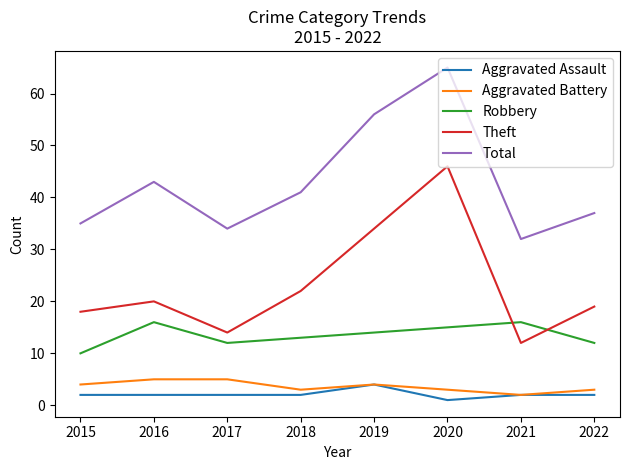

Reading left to right, extract all data points from this chart.

Aggravated Assault: 2015=2	2016=2	2017=2	2018=2	2019=4	2020=1	2021=2	2022=2
Aggravated Battery: 2015=4	2016=5	2017=5	2018=3	2019=4	2020=3	2021=2	2022=3
Robbery: 2015=10	2016=16	2017=12	2018=13	2019=14	2020=15	2021=16	2022=12
Theft: 2015=18	2016=20	2017=14	2018=22	2019=34	2020=46	2021=12	2022=19
Total: 2015=35	2016=43	2017=34	2018=41	2019=56	2020=65	2021=32	2022=37